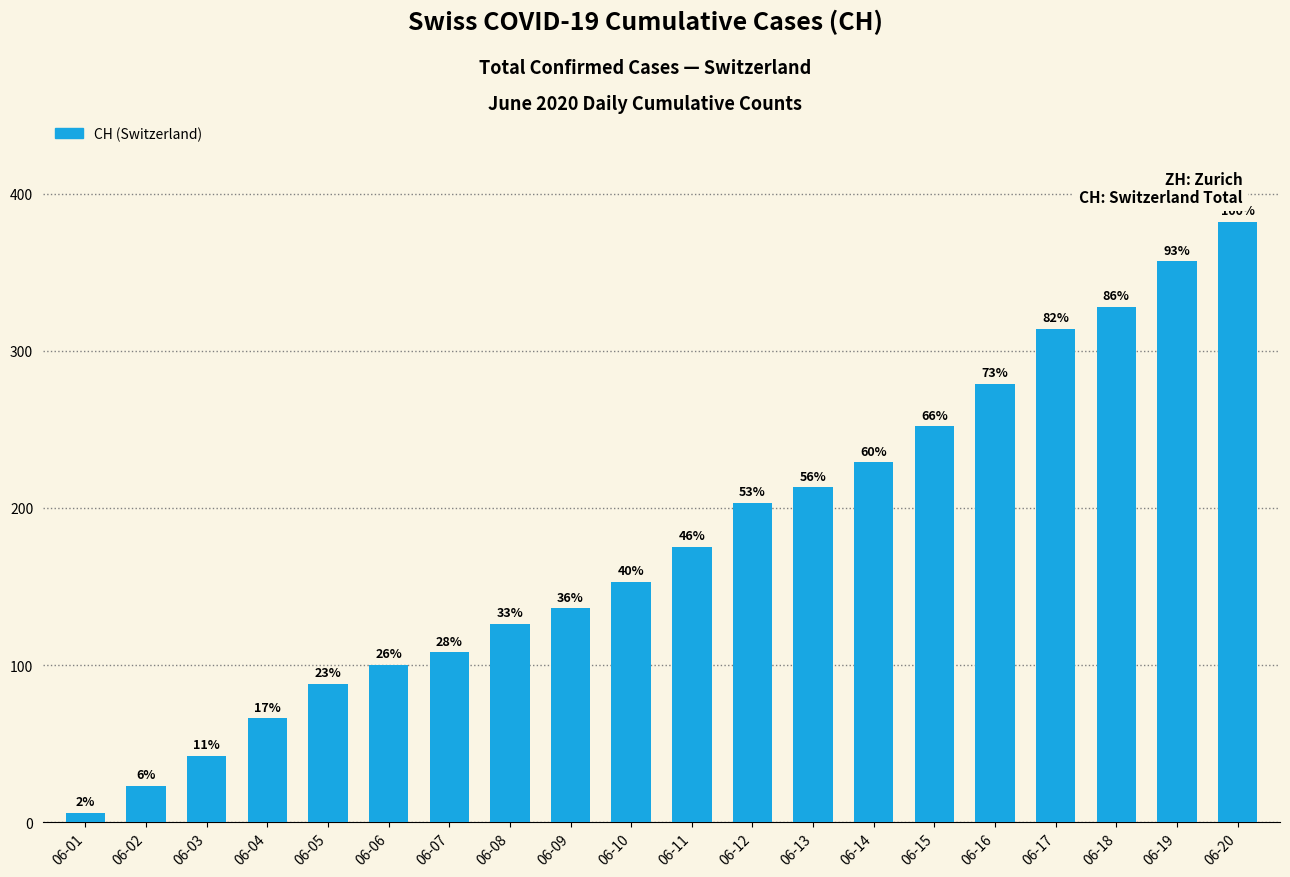

What is the difference between the maximum and minimum values?

376